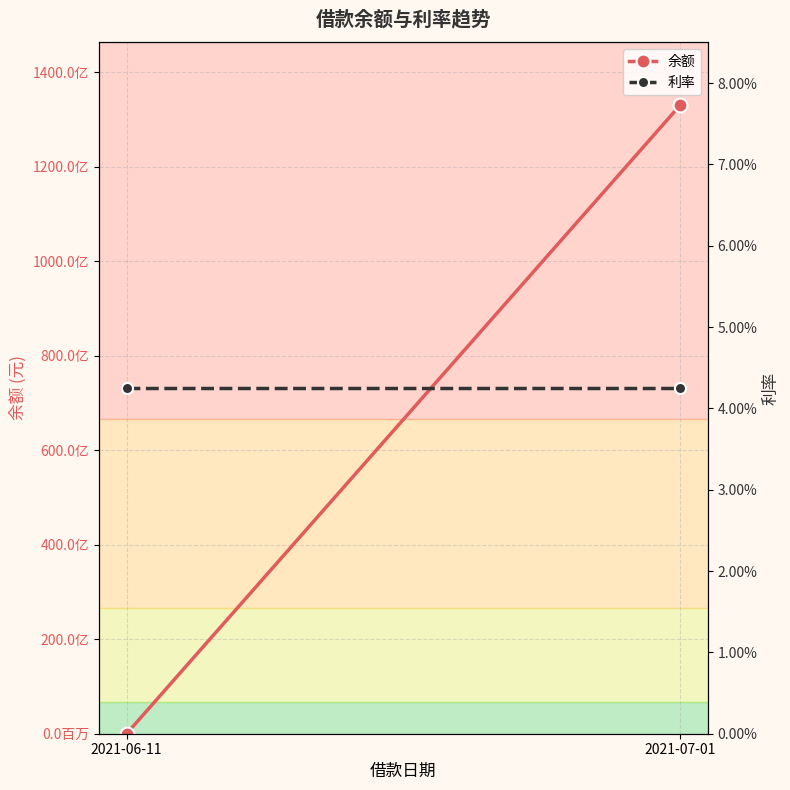

What is the label of the 2nd point from the left?

2021-07-01